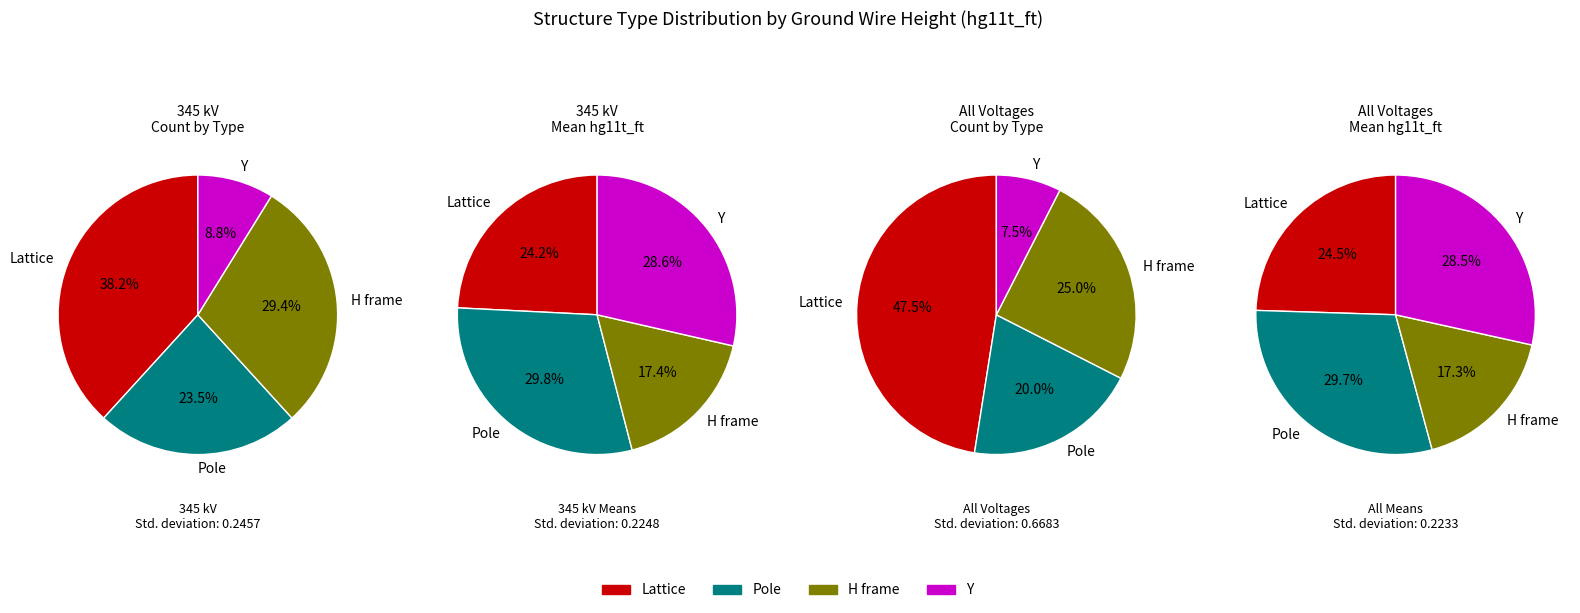

Is there a majority slice in this chart?

No